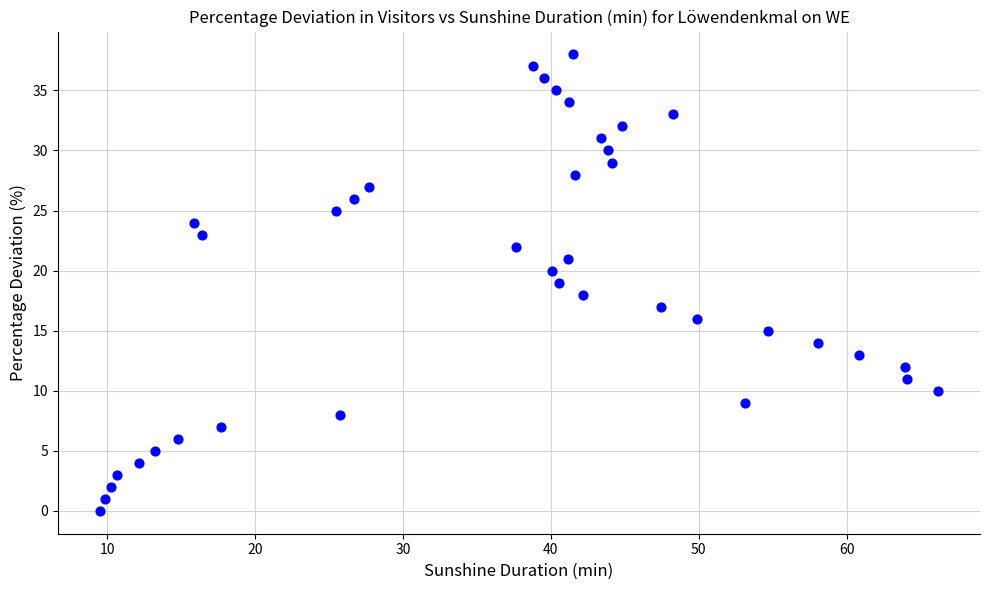

What is the range of Y values (max minus min)?

38